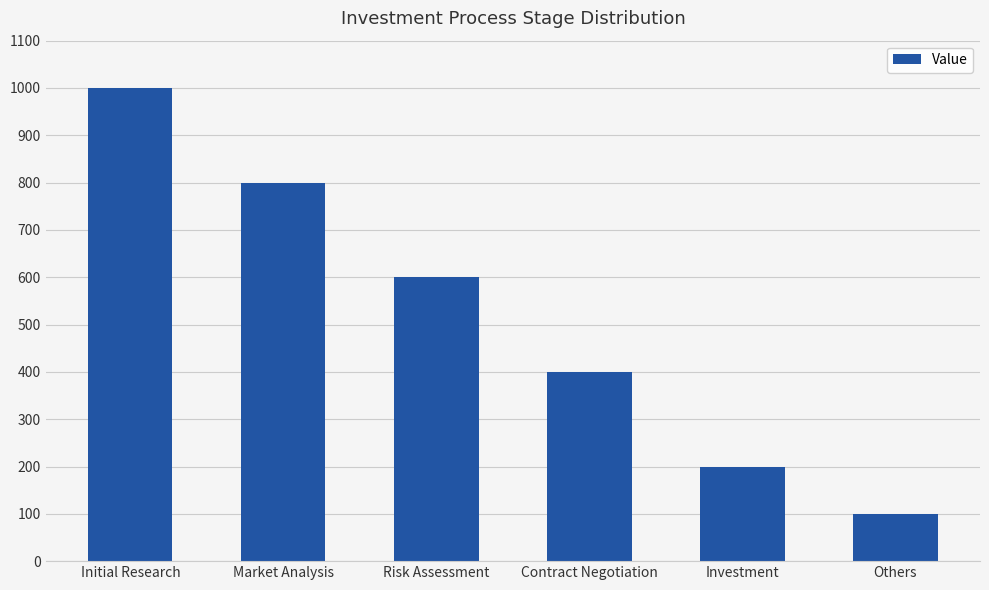

List the labels in order of value, largest first.

Initial Research, Market Analysis, Risk Assessment, Contract Negotiation, Investment, Others